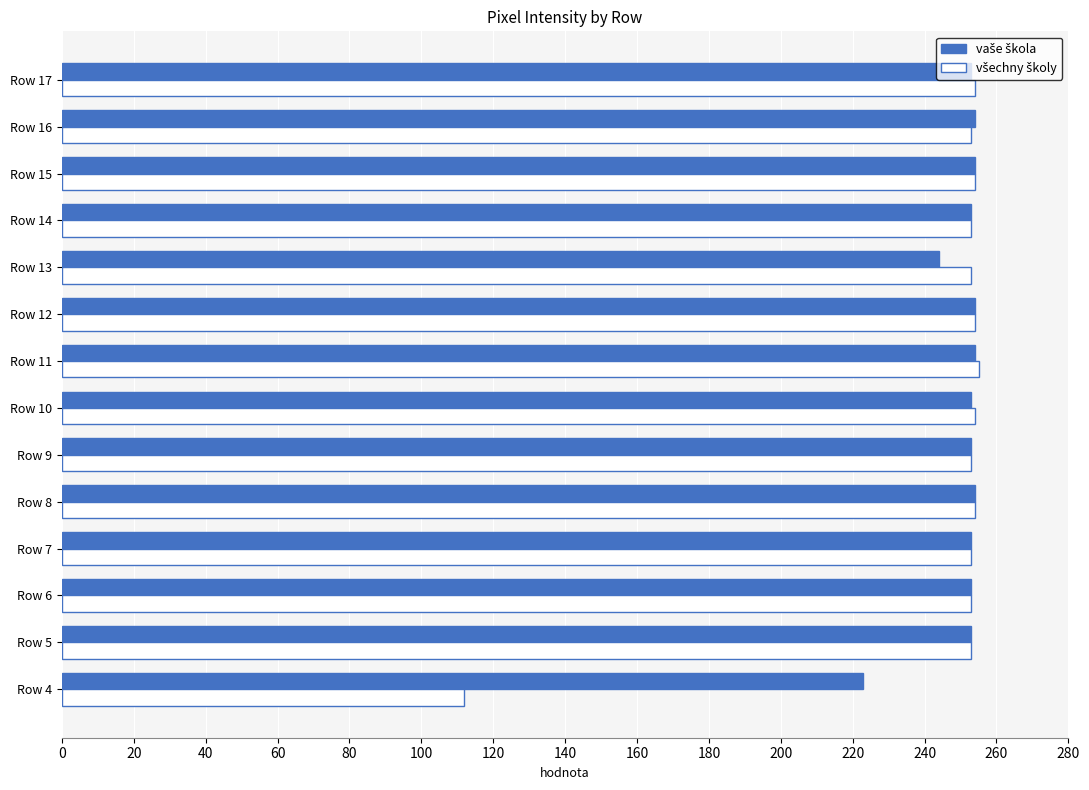

At how many categories does at least one series exceed 154?

14